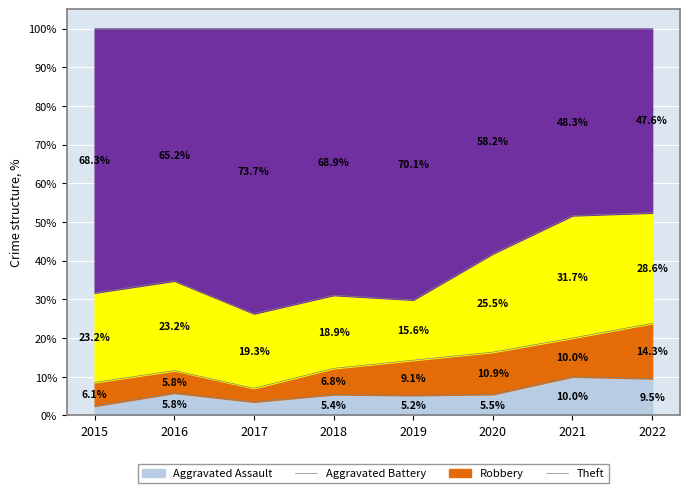

List the series in order of their peak value, lowest first.

Aggravated Assault, Aggravated Battery, Robbery, Theft